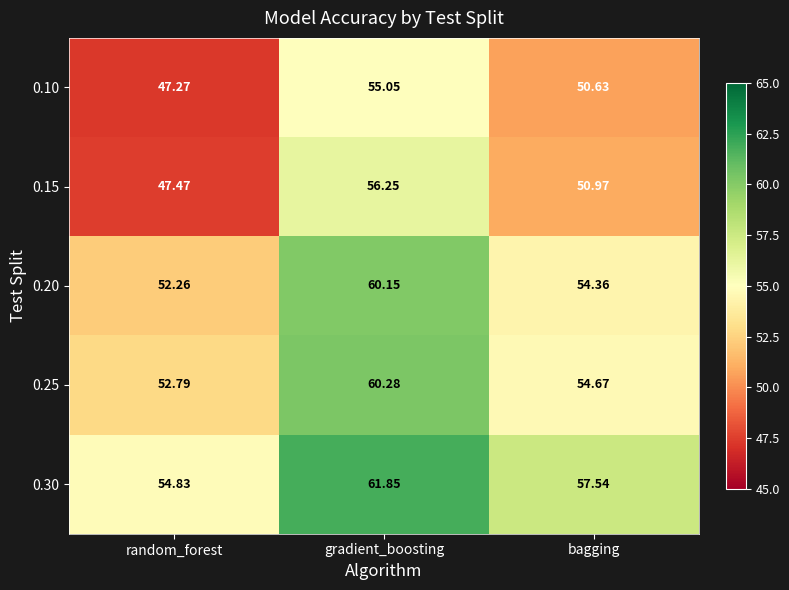

Between random_forest and bagging, which series saw the biggest shift?

0.15